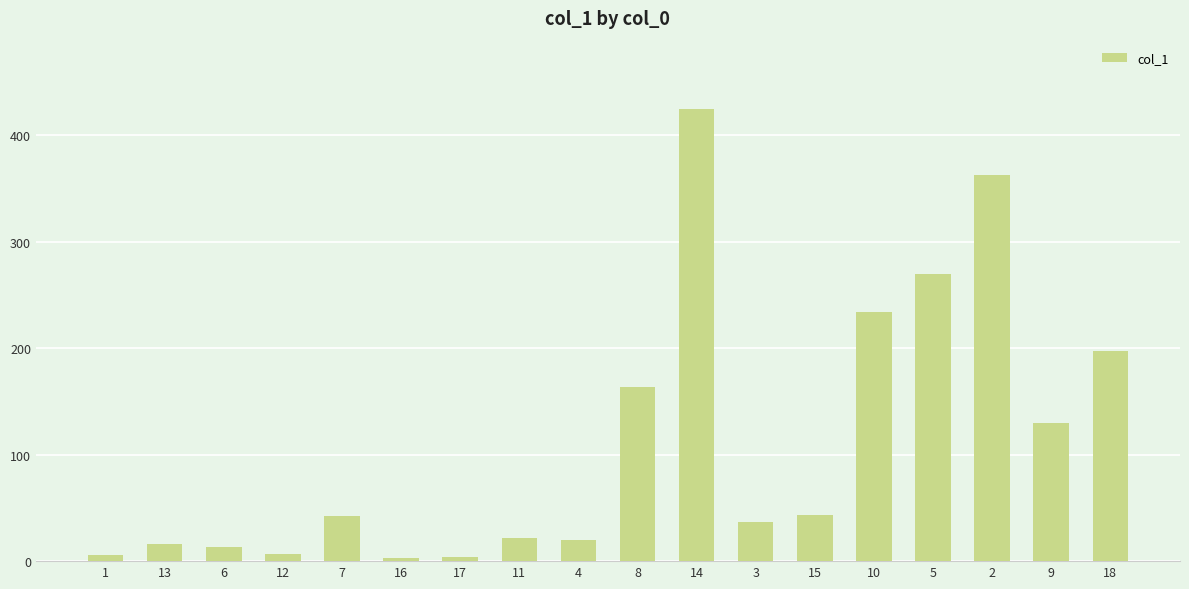

What position from the right is 11?

11